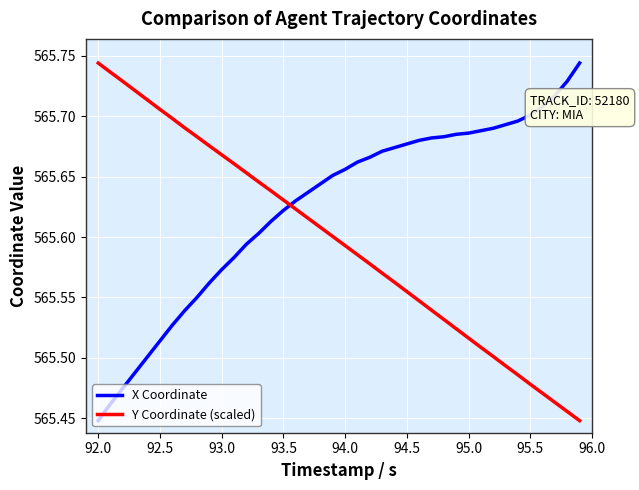

How many times do X Coordinate and Y Coordinate (scaled) cross each other?

1